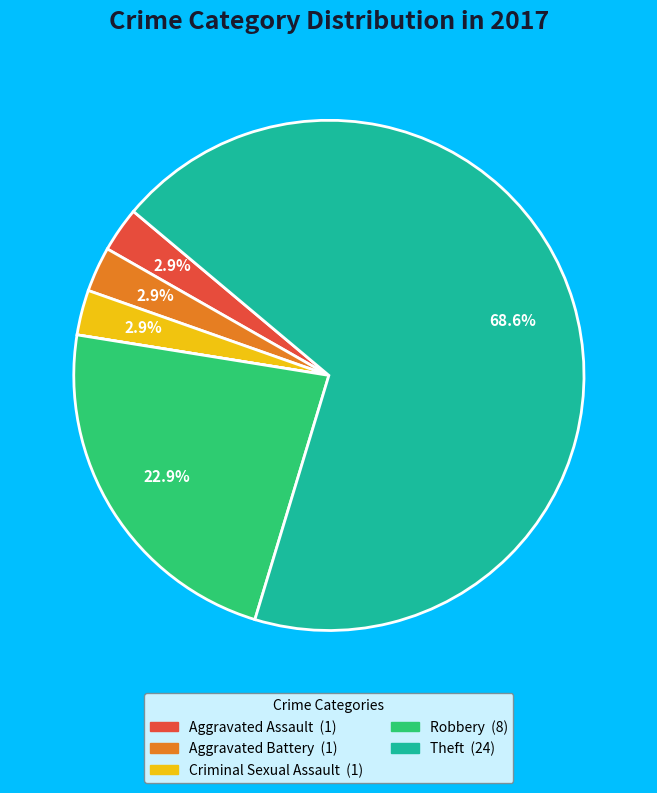

Is there any slice that represents more than half of the pie?

Yes